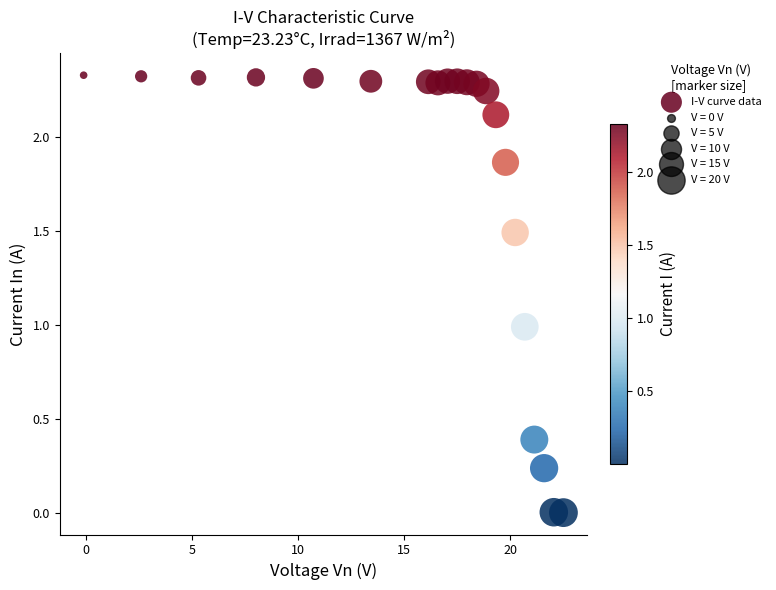

What is the range of X values (max minus min)?

22.6